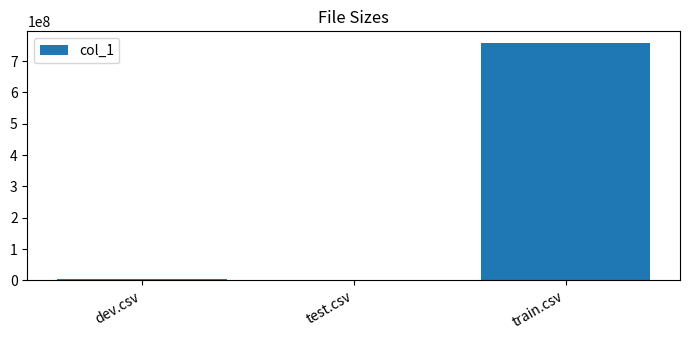

What is the greatest value displayed?

757363839